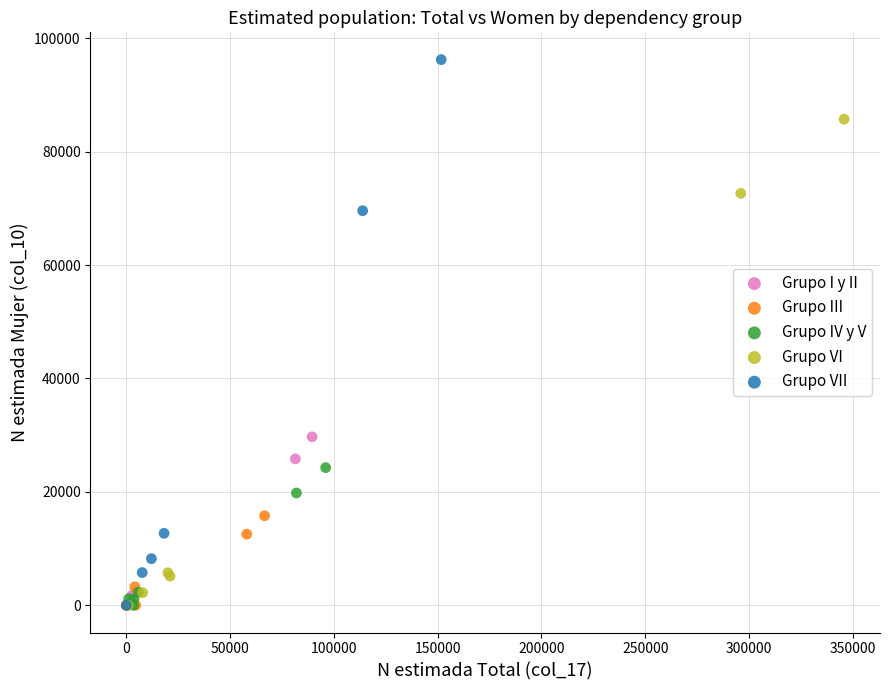

Which series has the largest Y range (max minus min)?

Grupo VII